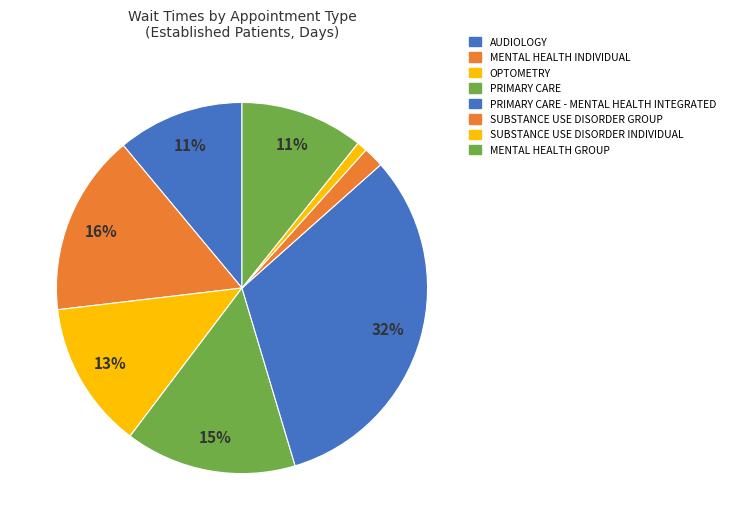

Count the number of slices in the pie.

8